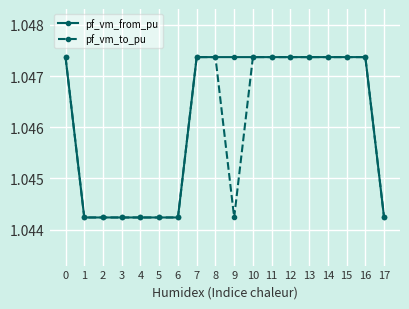

Count the pf_vm_to_pu values in the range 1 to 2.

18